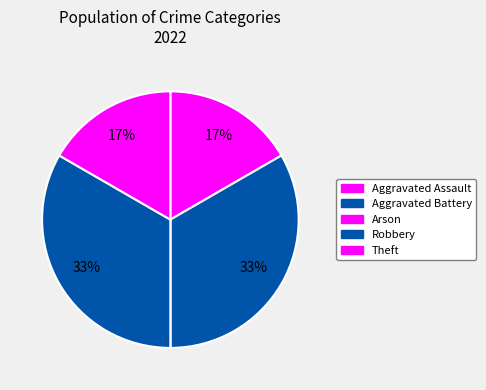

Which has a higher value, Robbery or Aggravated Assault?

Robbery